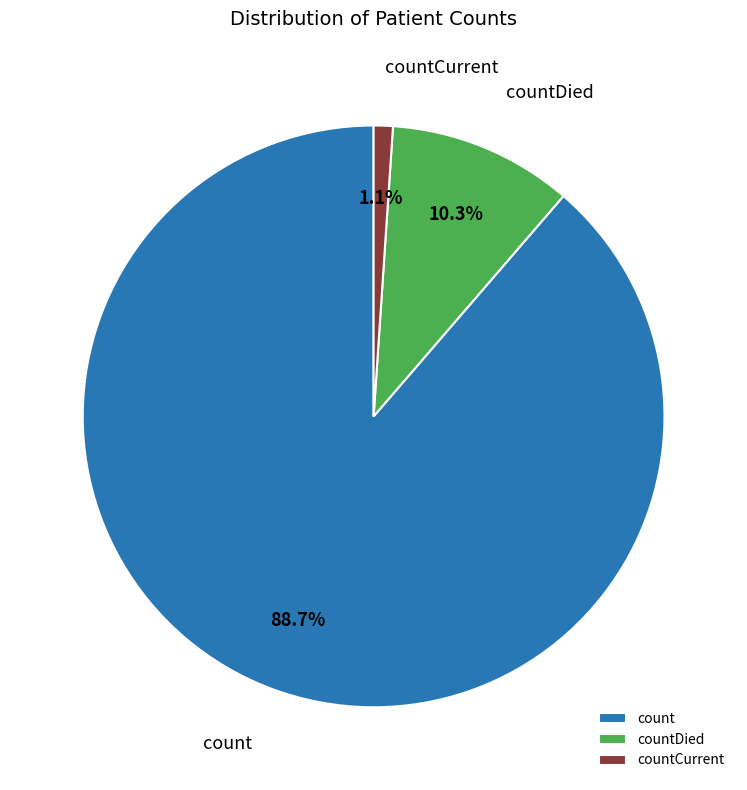

Is there any slice that represents more than half of the pie?

Yes